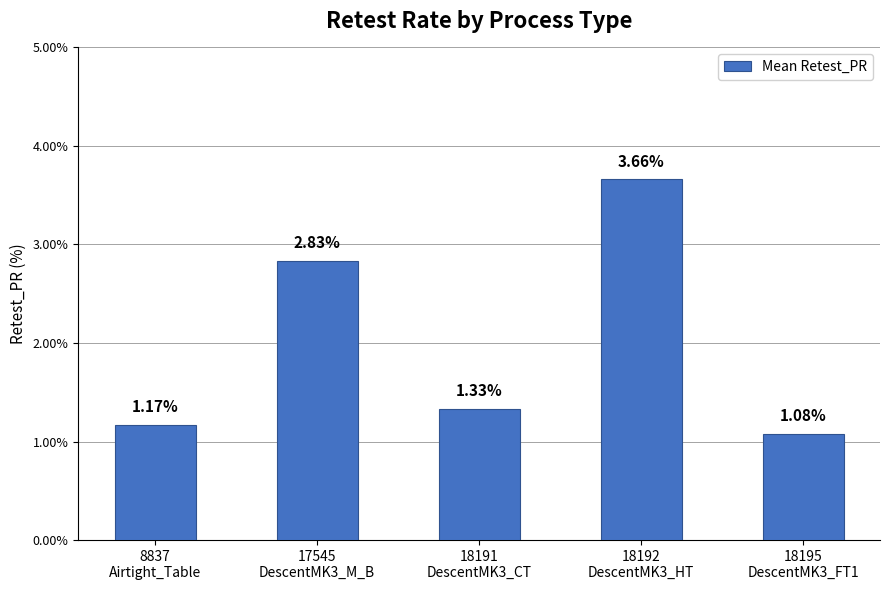

Where is the data nearest to the value 2?

18191
DescentMK3_CT